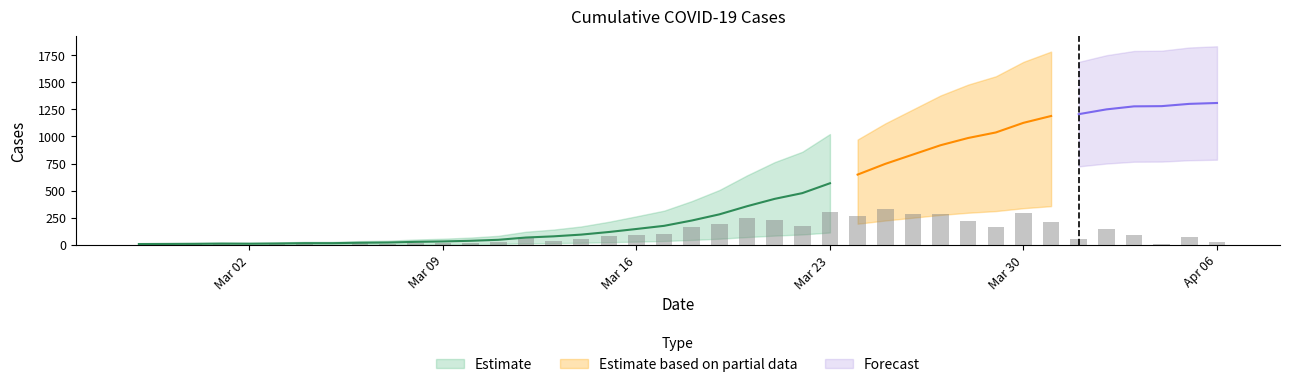

True or false: the data shows 733 at 2020-04-05.

False